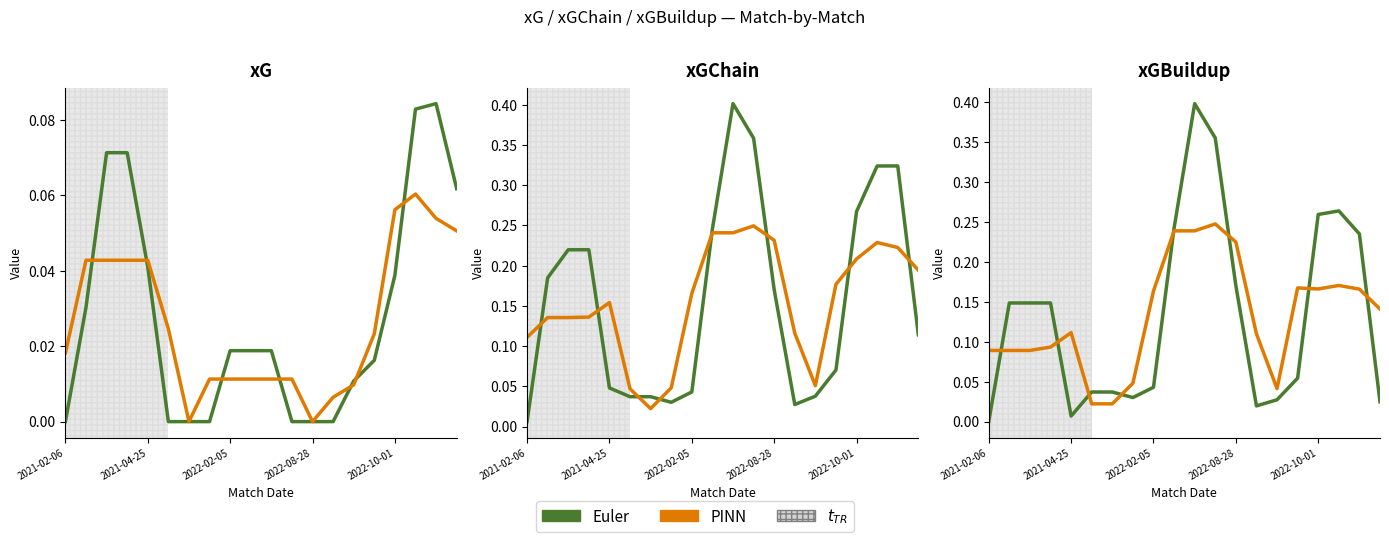

Which category has the lowest value in the PINN series?

5